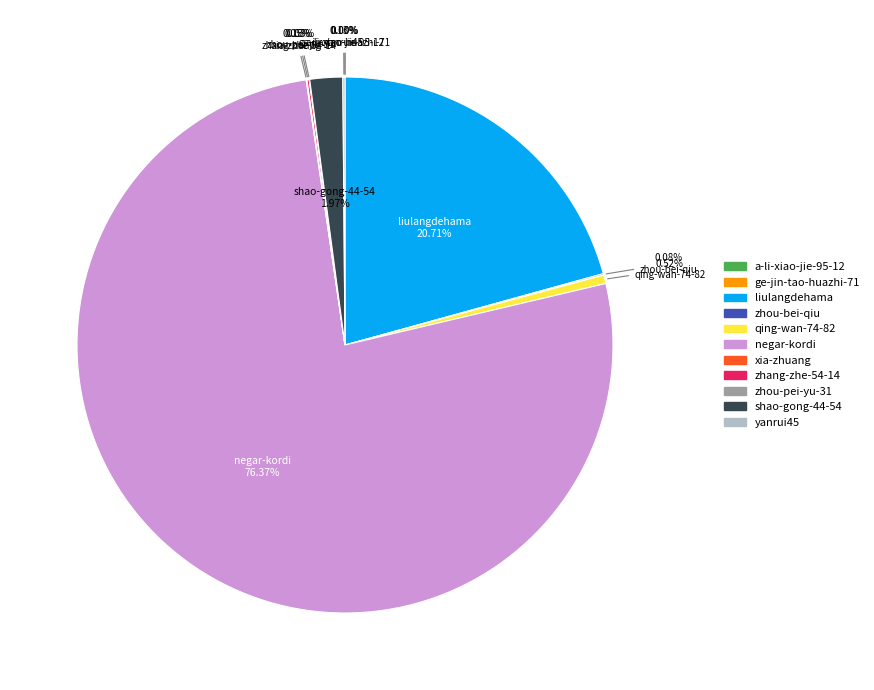

Which category has the biggest portion of the pie?

negar-kordi